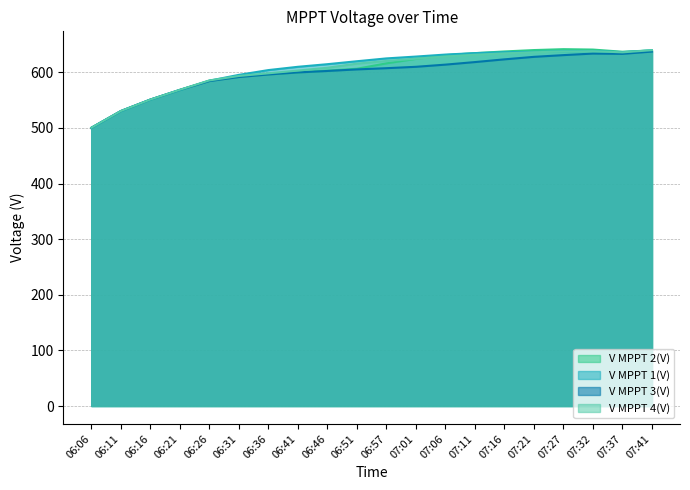

Which category has the lowest value in the V MPPT 4(V) series?

06:06